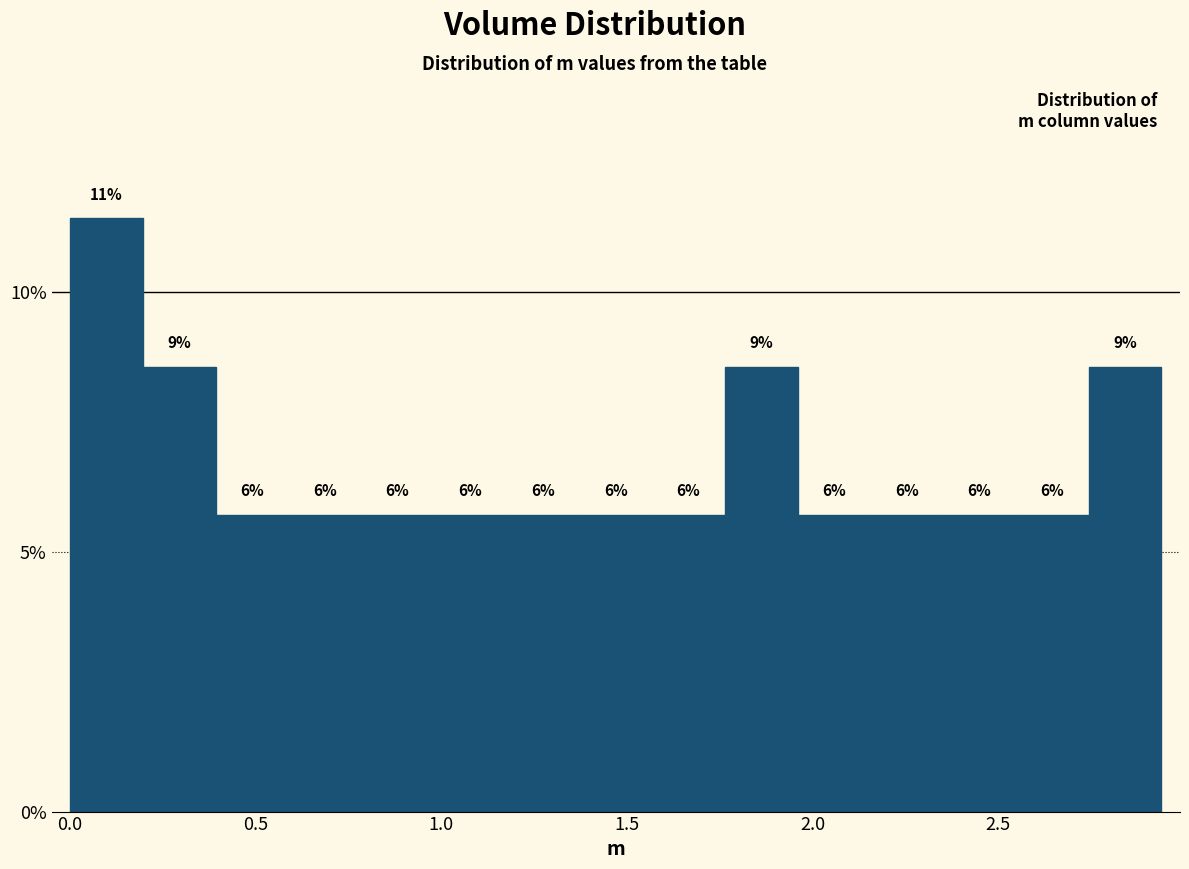

Around what value on the x-axis is the tallest bar? Give the approximate position of its centre, as read against the axis.

0.10